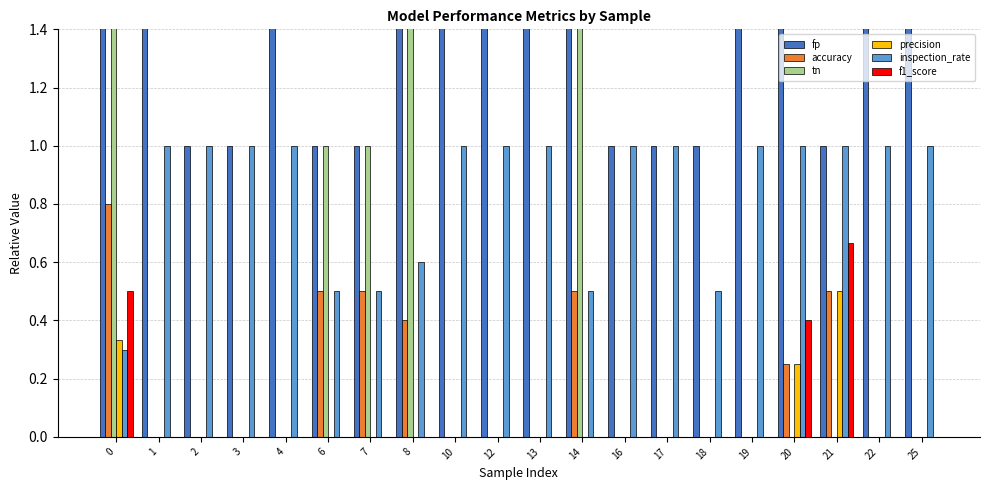

List the labels in order of f1_score value, largest first.

21, 0, 20, 1, 2, 3, 4, 6, 7, 8, 10, 12, 13, 14, 16, 17, 18, 19, 22, 25